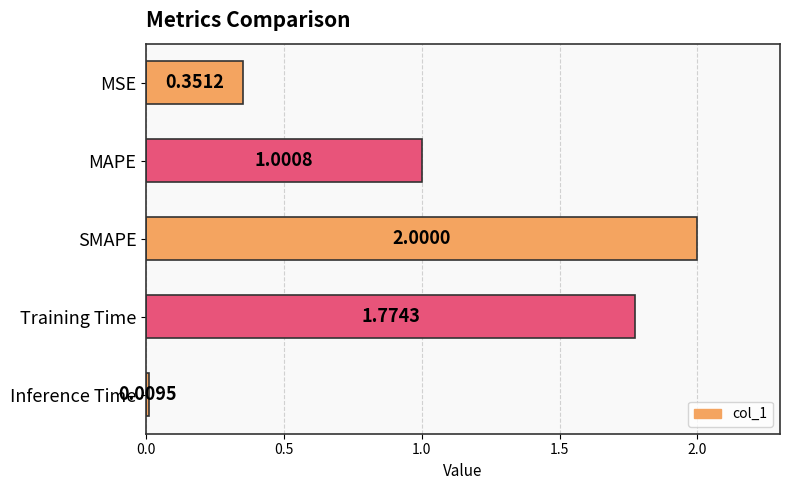

List the labels in order of value, smallest first.

Inference Time, MSE, MAPE, Training Time, SMAPE